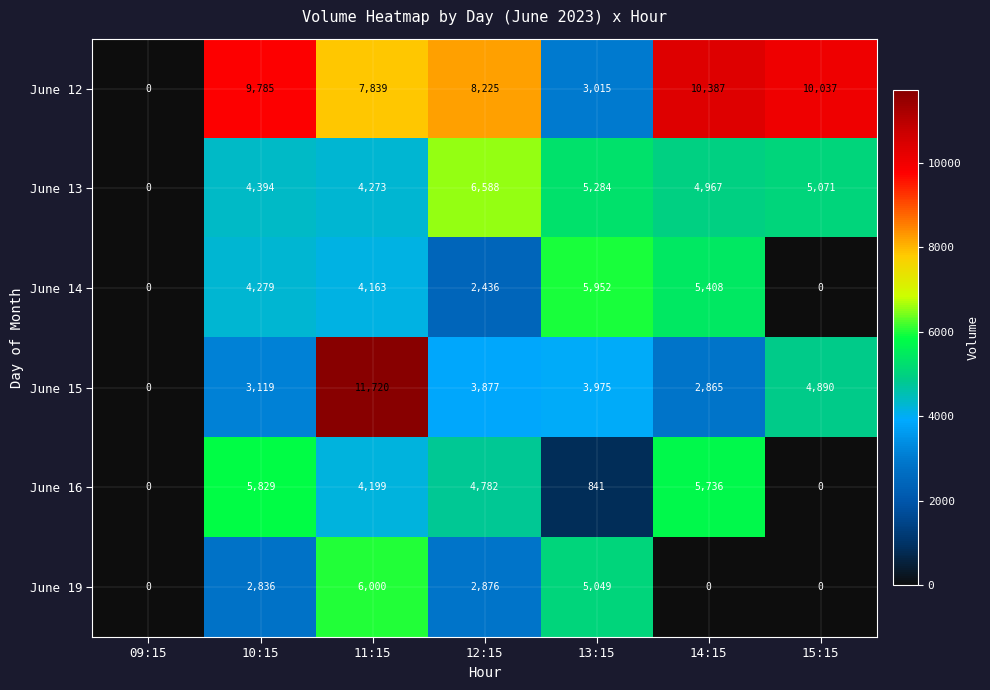

What value does the June 15 series have at 10:15?

3119